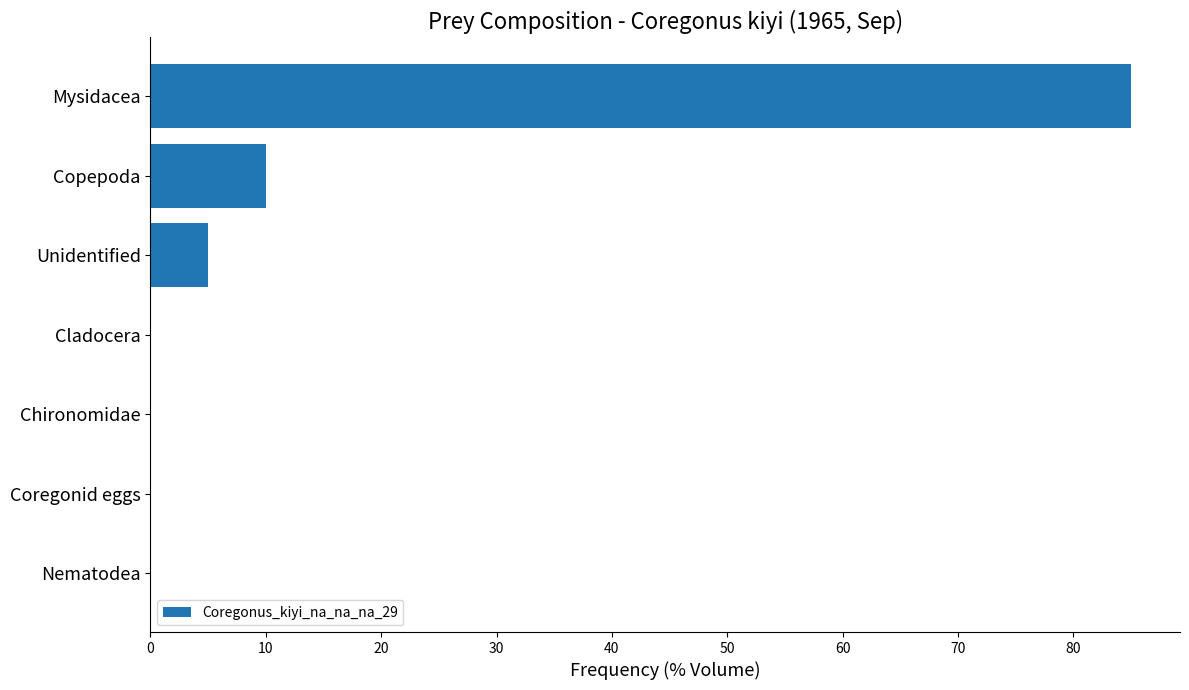

Is it true that the value at Cladocera is -37?

False